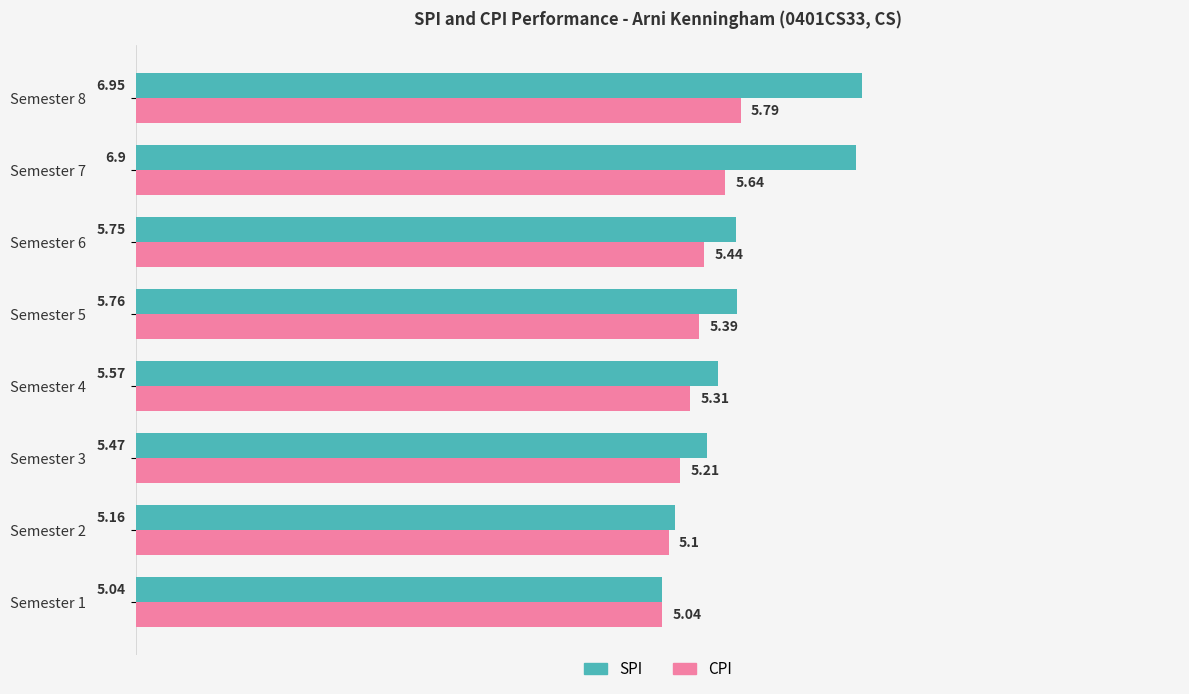

What is the sum of all SPI values?

46.6